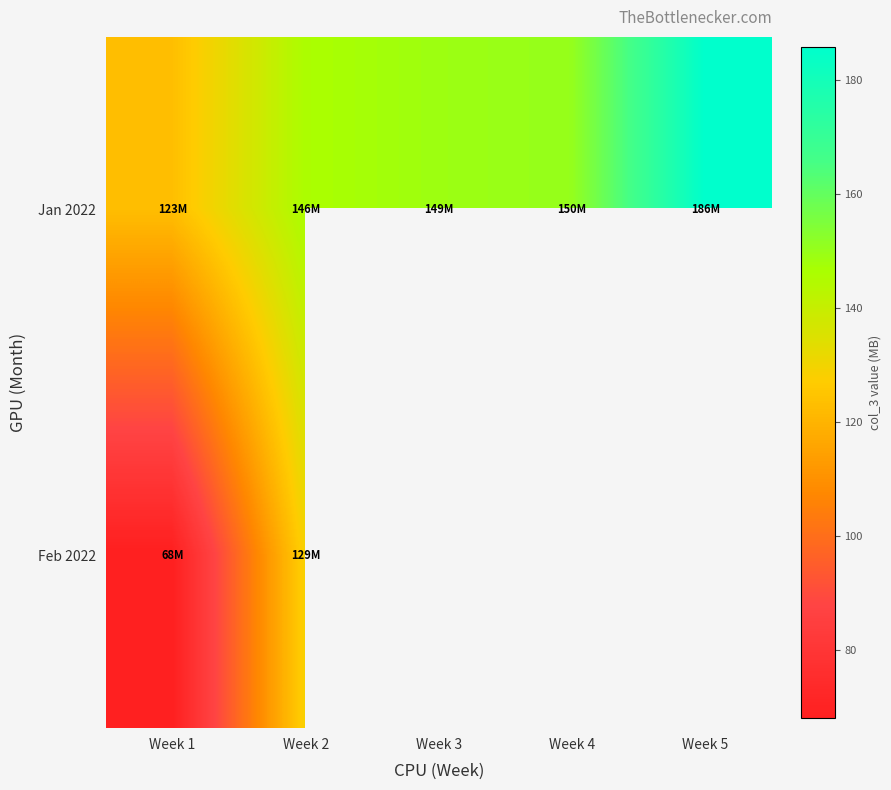

Where is Feb 2022 nearest to the value 98?

Week 1